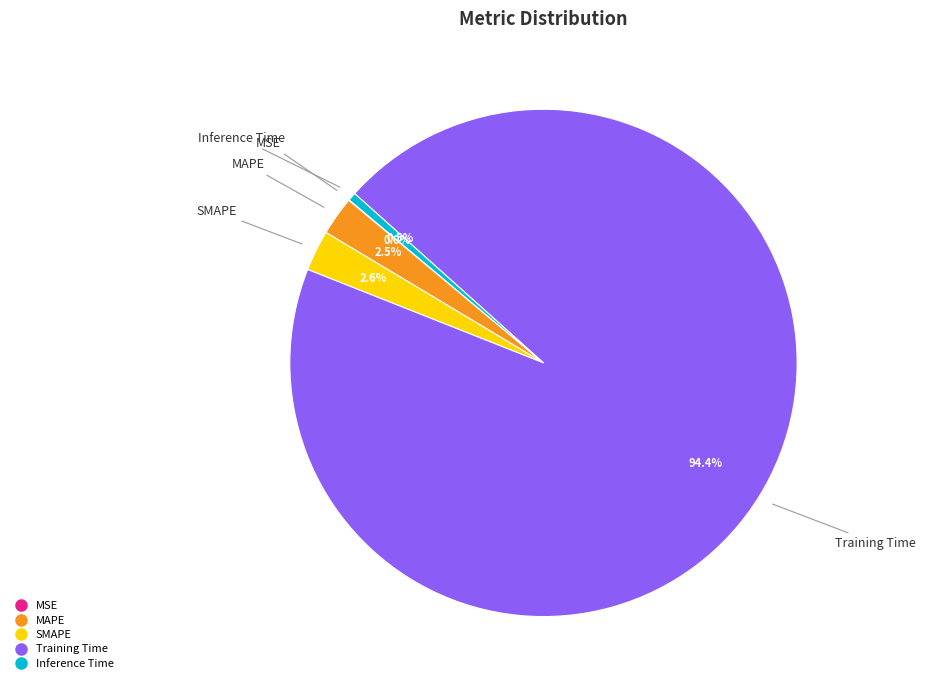

To the nearest percent, what is the difference between the largest and smallest slice percentages?

94%